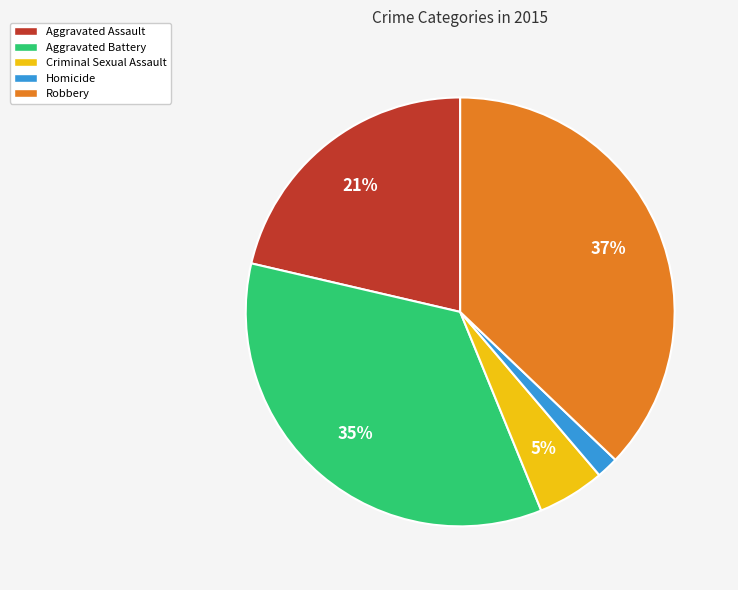

Count the number of slices in the pie.

5